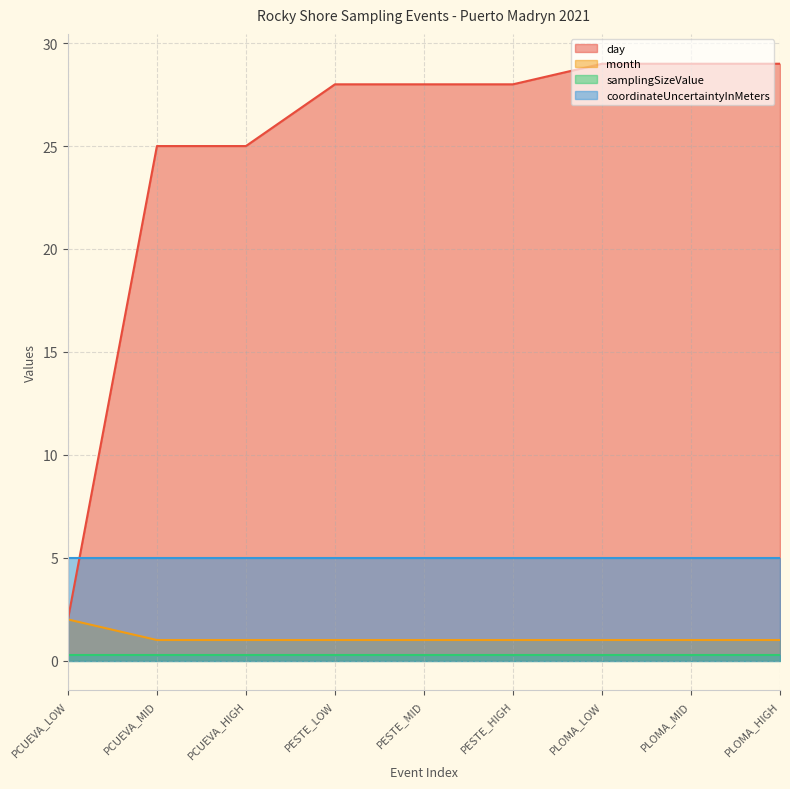

What is the greatest value displayed?

29.0